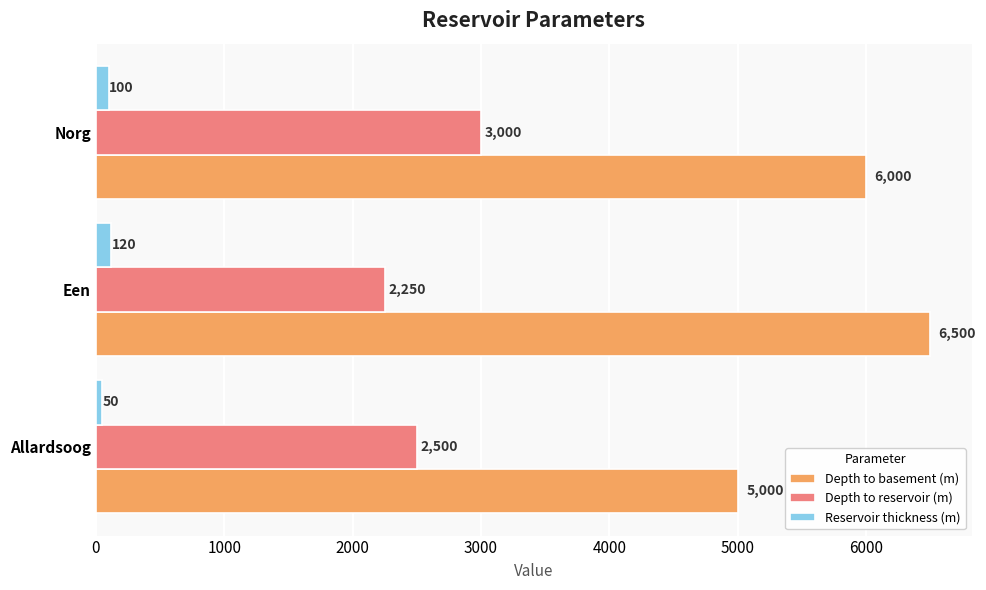

At which label is Depth to basement (m) closest to 5750?

Norg